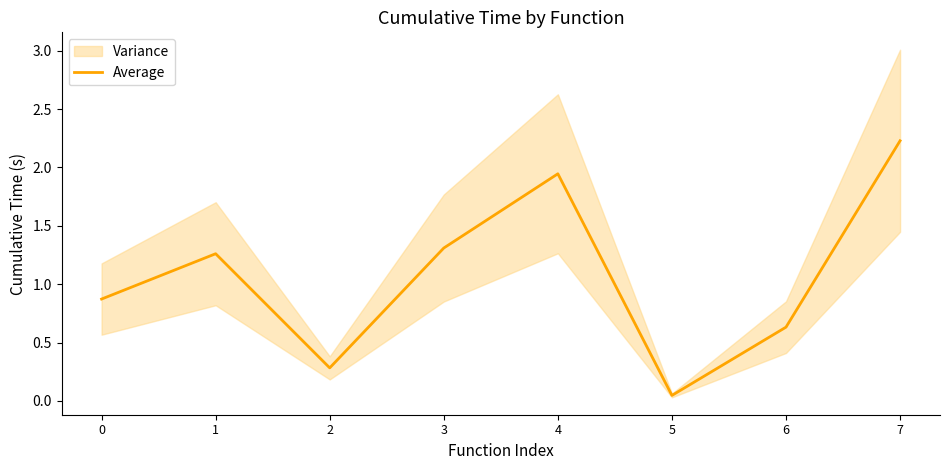

Reading left to right, transcribe all the data shown in this chart.

0=0.9	1=1.3	2=0.3	3=1.3	4=1.9	5=0.0	6=0.6	7=2.2